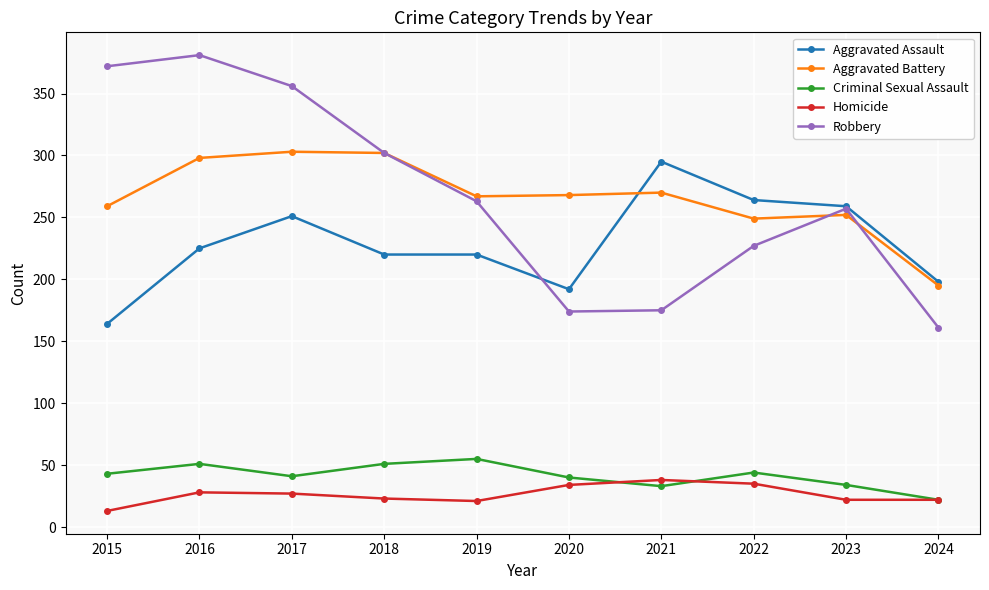

In Robbery, how many points are higher than both neighbors (excluding endpoints)?

2